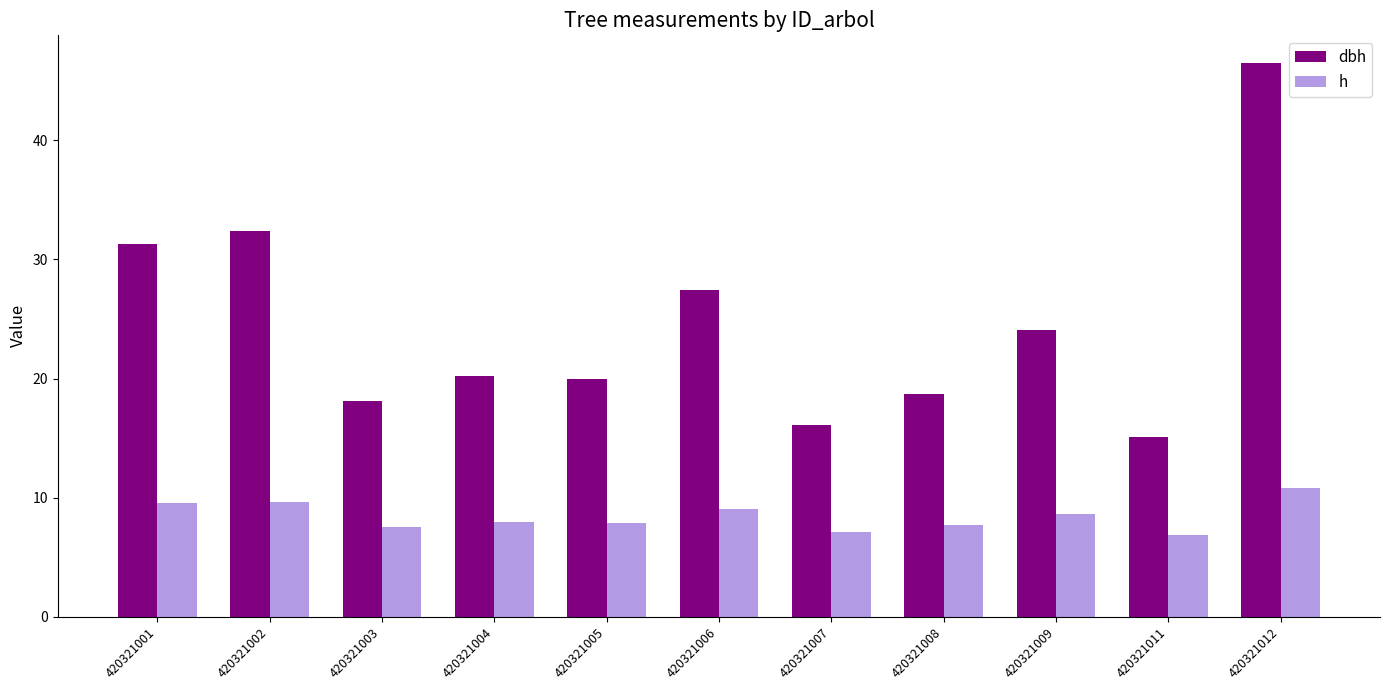

What is the spread (max minus min) of values at 420321004?

12.3